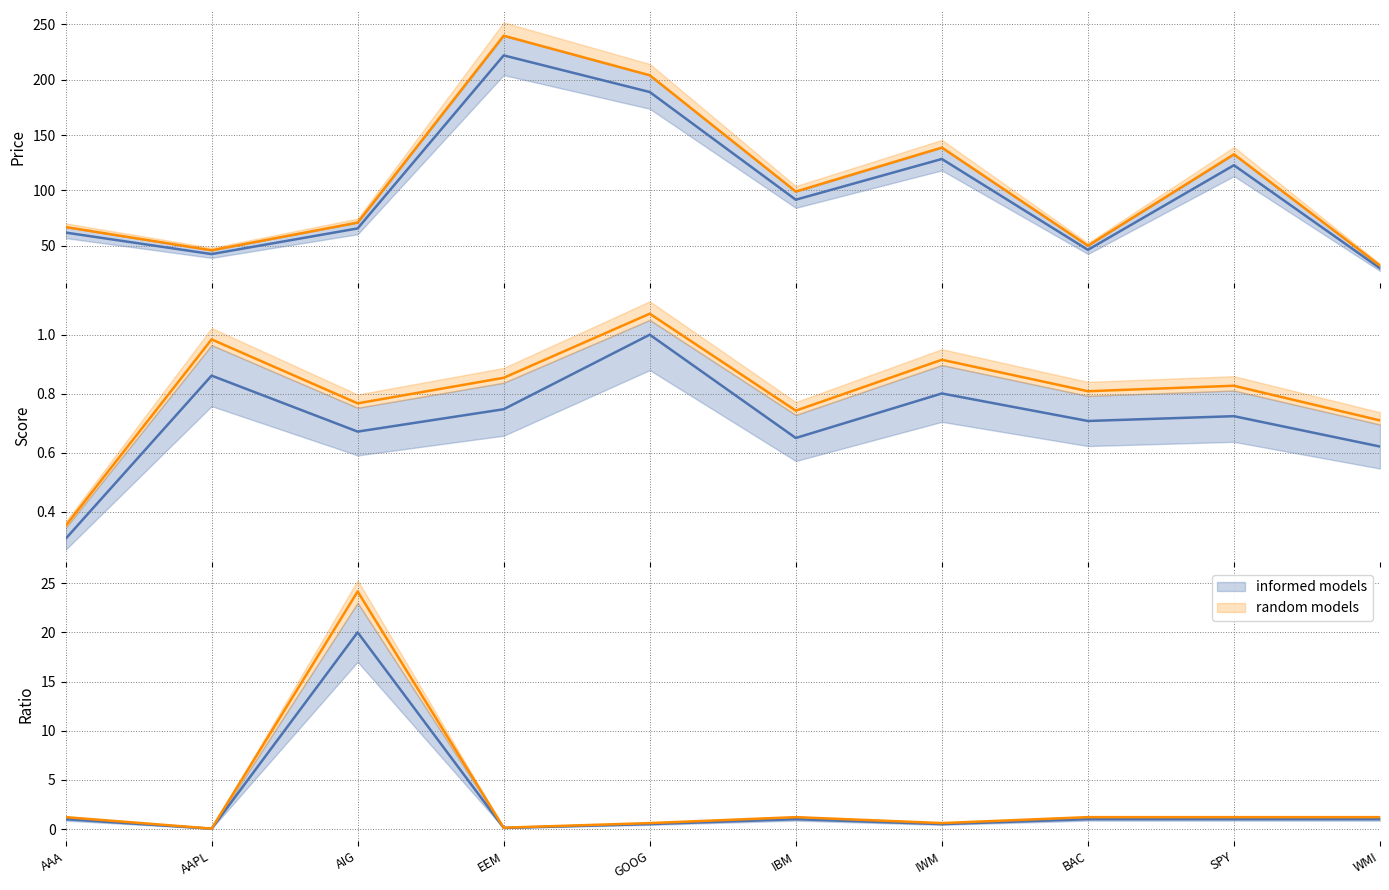

At which category is the sum across all series the highest?

EEM